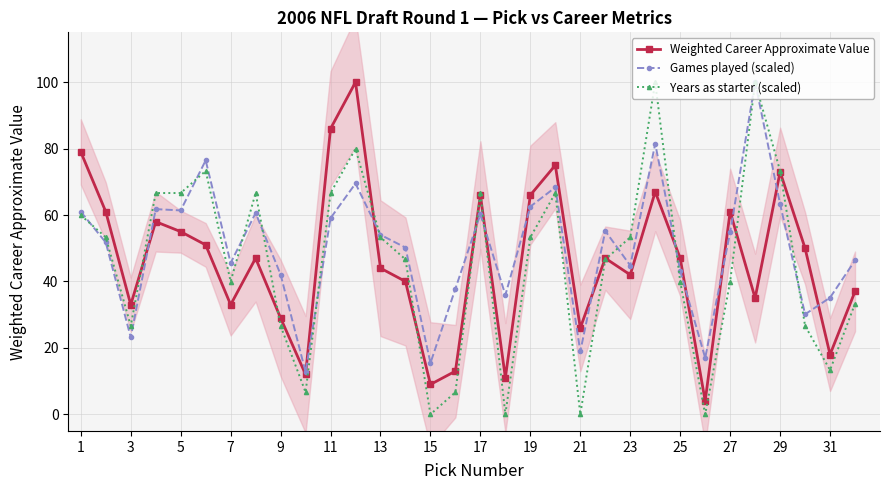

At which category does Weighted Career Approximate Value reach its first local valley?

3